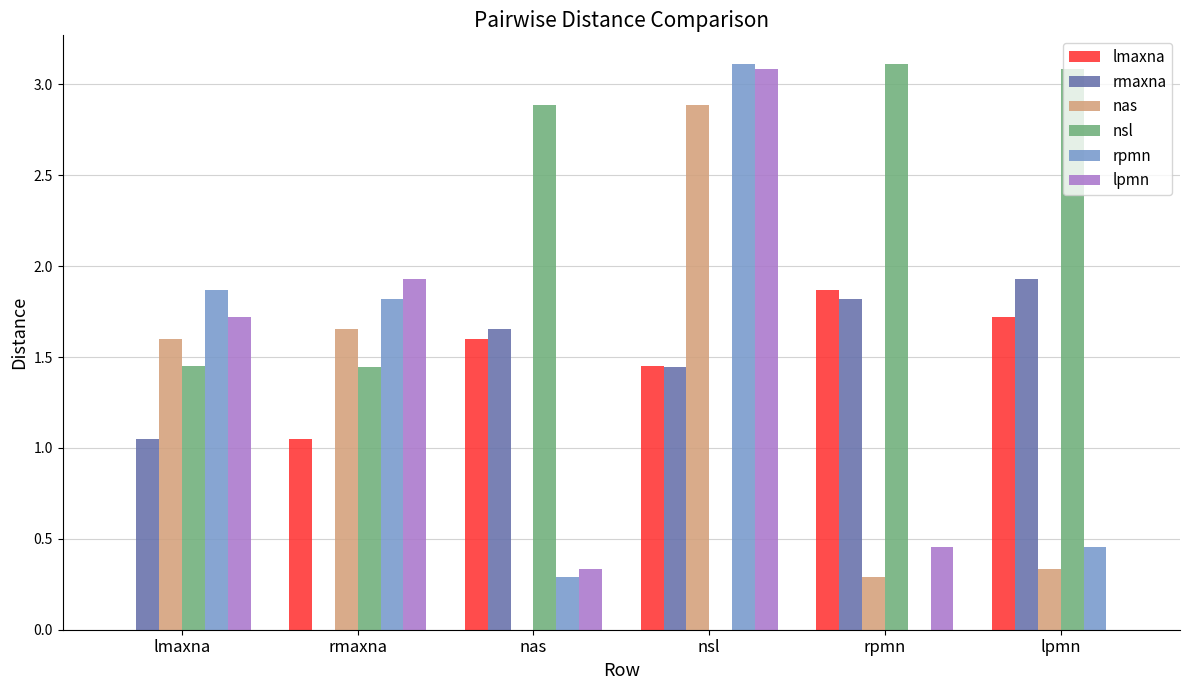

Are the bars grouped side by side (vs. stacked)?

Yes